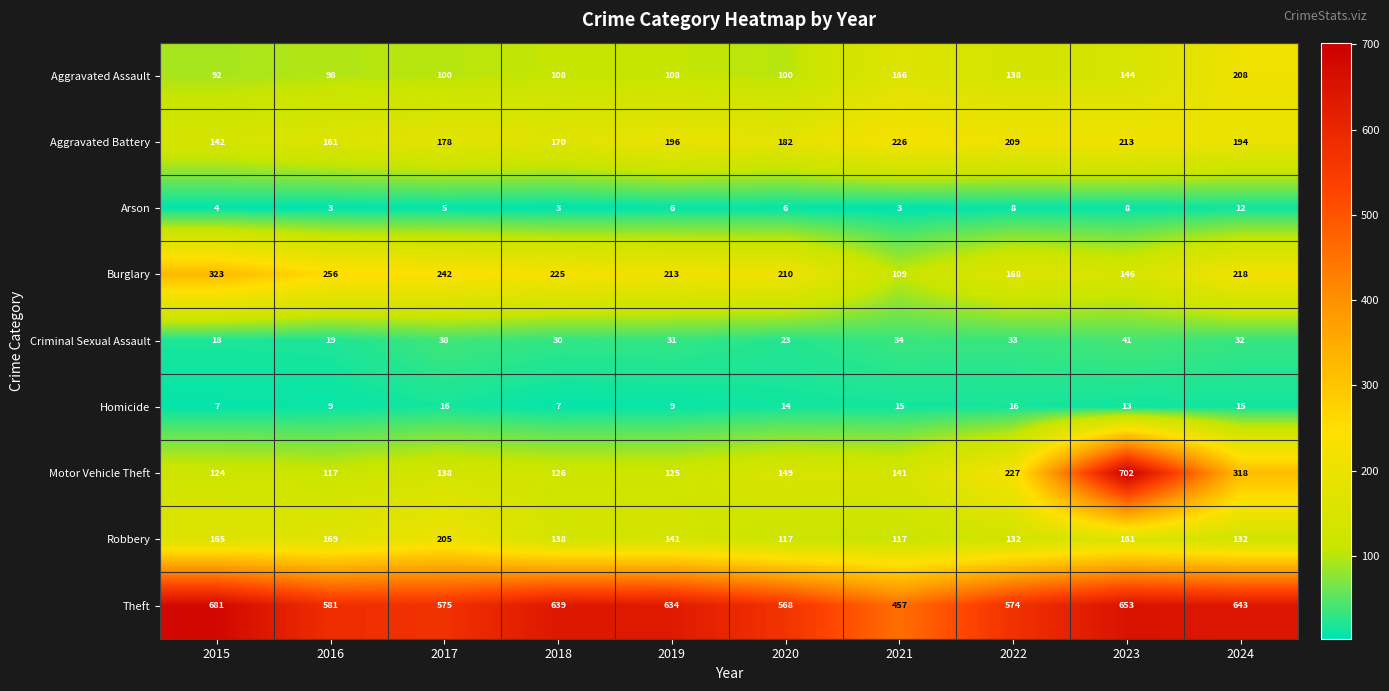

The value of Motor Vehicle Theft at 2024 is 318. True or false?

True